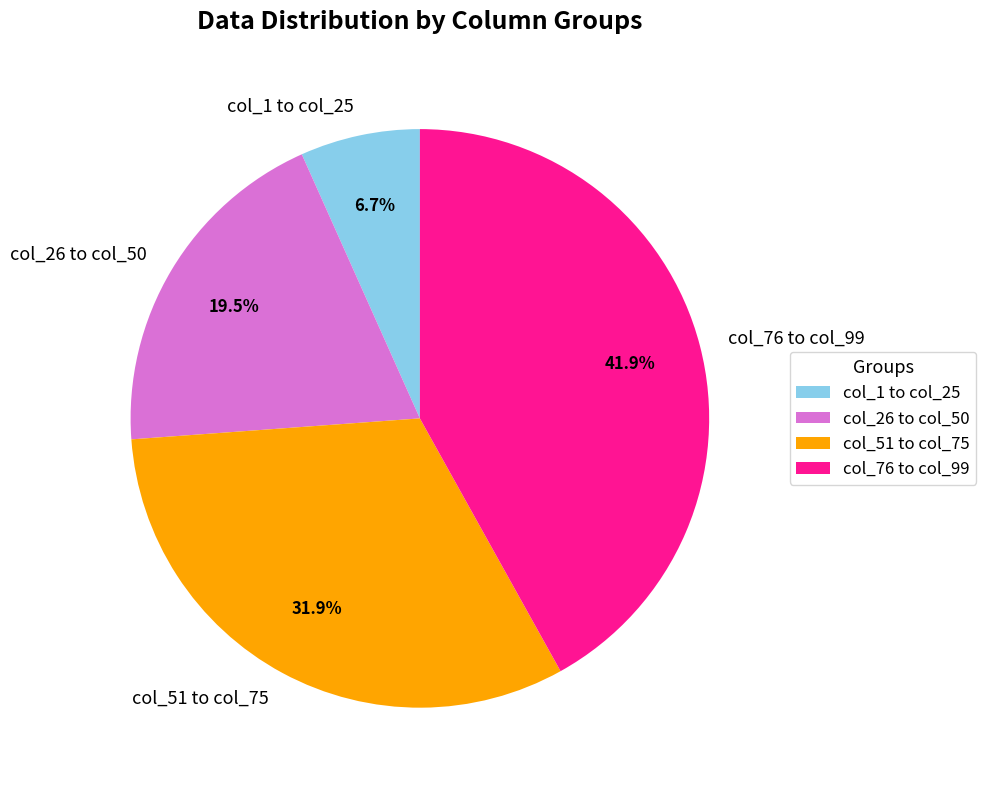

Is there a majority slice in this chart?

No